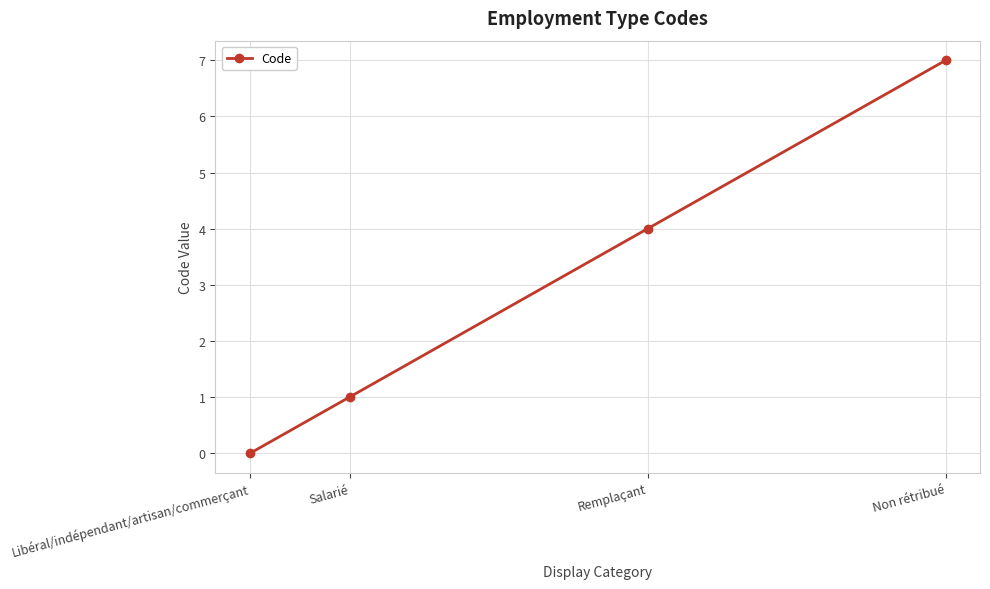

Which has a higher value, Non rétribué or Libéral/indépendant/artisan/commerçant?

Non rétribué